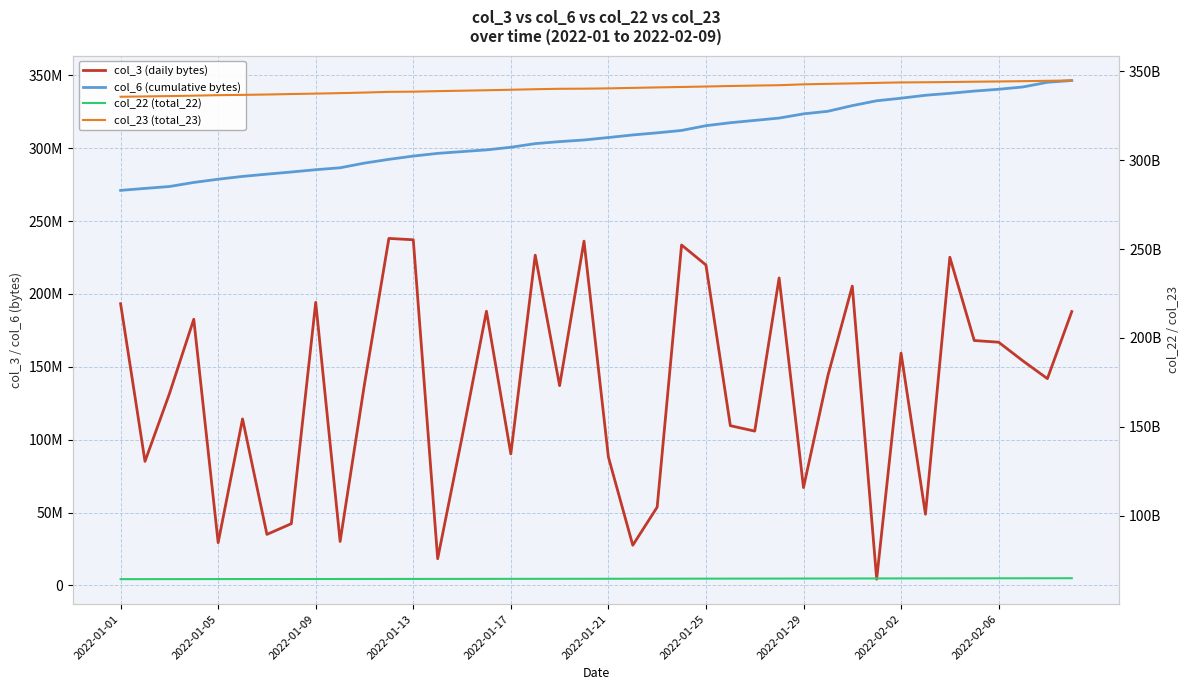

Does the chart display data point markers on the line(s)?

No